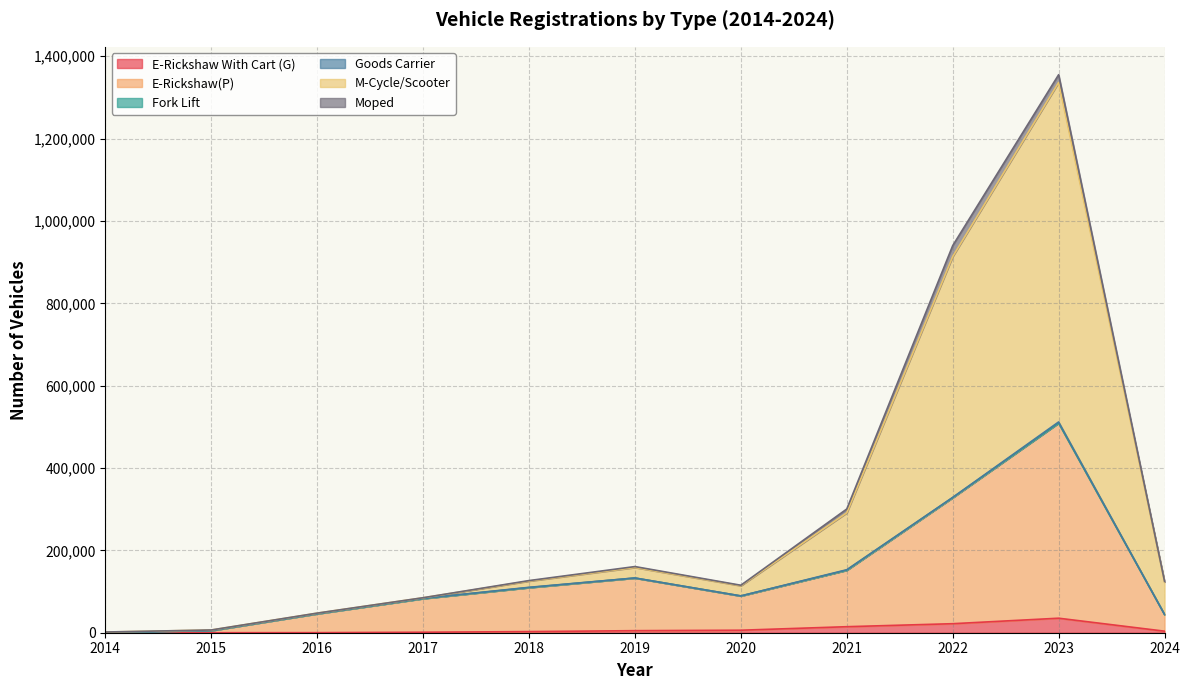

Is the value of E-Rickshaw With Cart (G) at 2021 greater than the value of E-Rickshaw(P) at 2022?

No